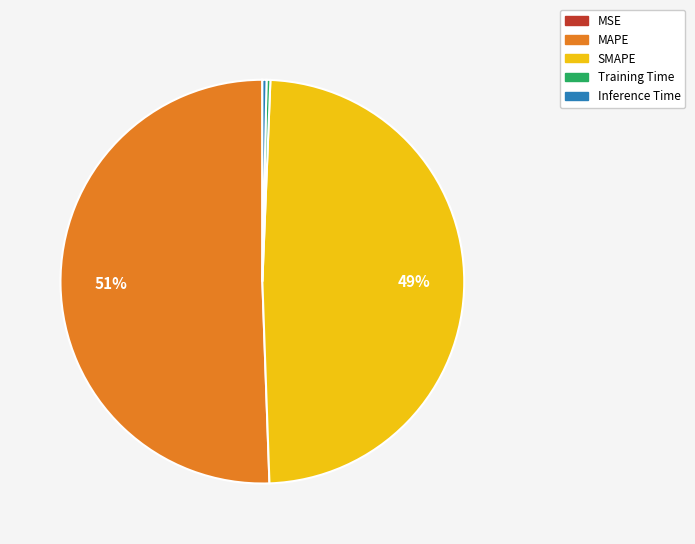

Does Training Time represent more than half of the total?

No